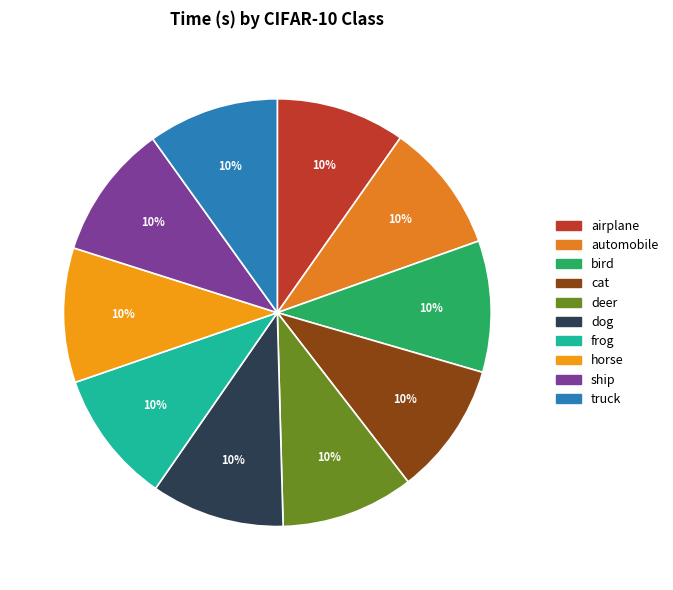

To the nearest percent, what is the average slice percentage?

10%